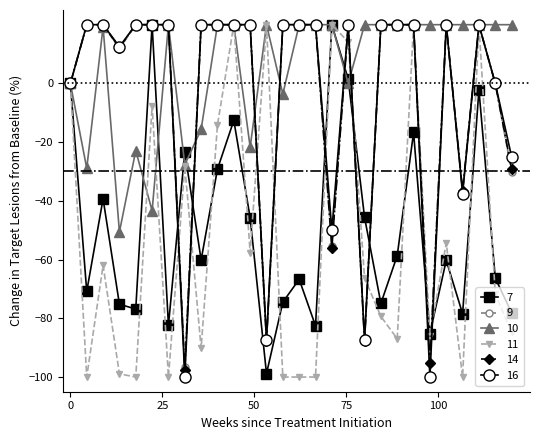

What is the smallest value displayed?

-100.0